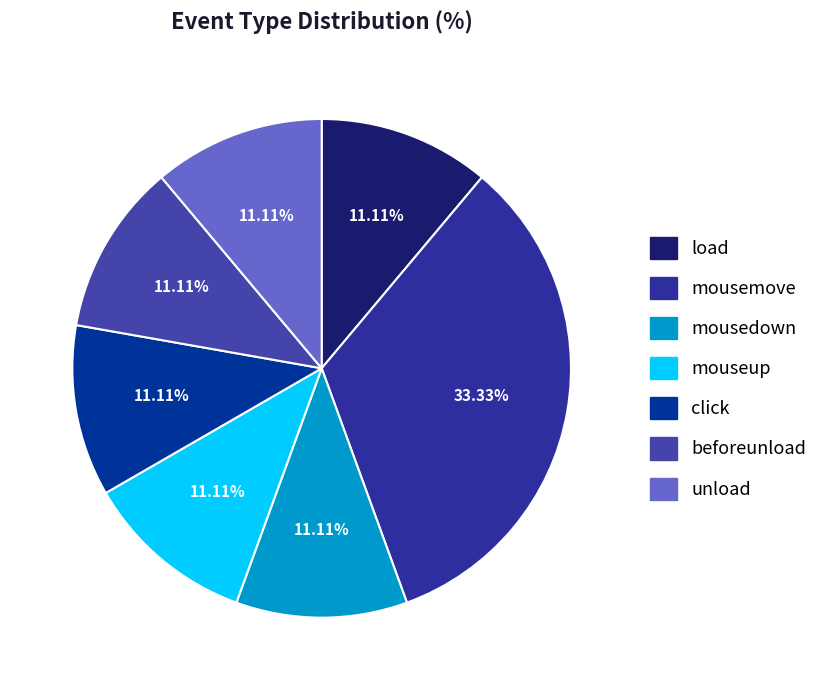

True or false: unload accounts for 22% of the total.

False